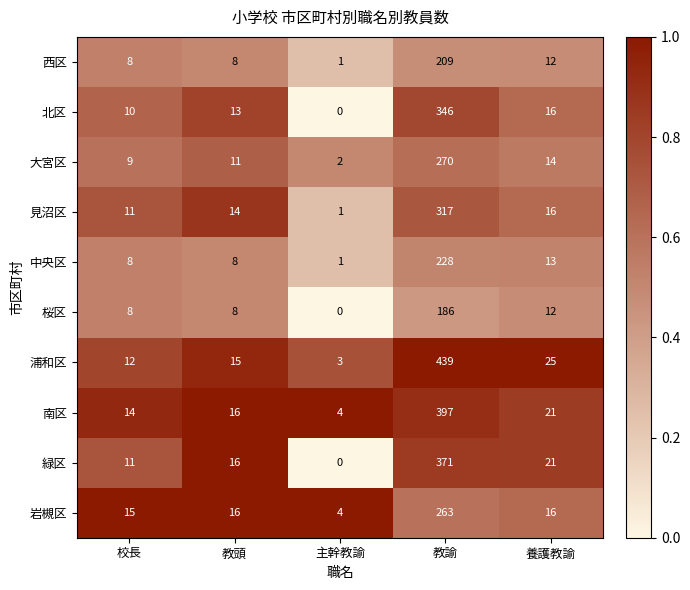

How many data points does each series have?

5